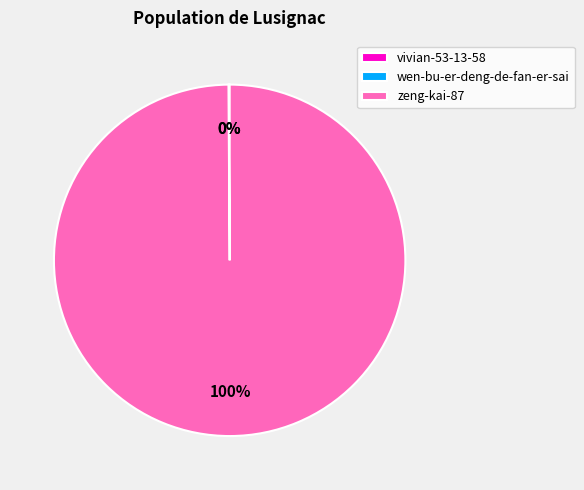

To the nearest percent, what is the difference between the largest and smallest slice percentages?

100%